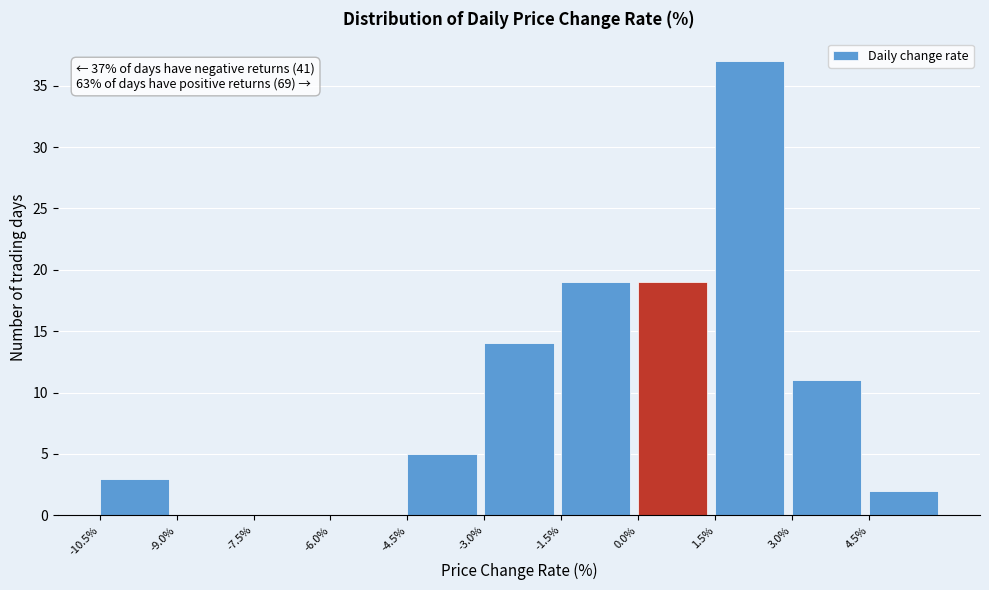

Over which range of the x-axis is the bar tallest?

1.5 to 3.0